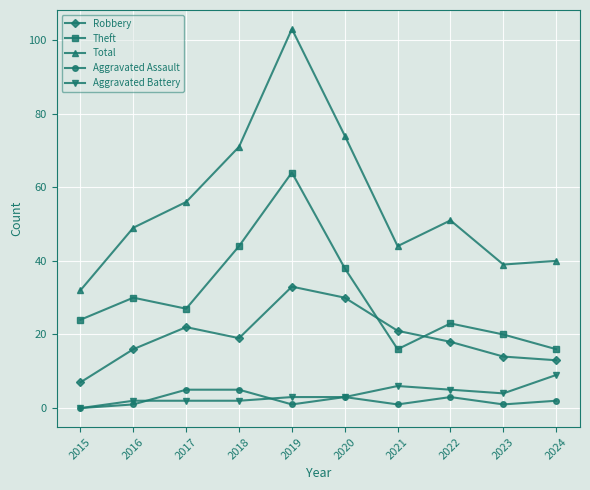

Reading left to right, transcribe all the data shown in this chart.

Robbery: 7	16	22	19	33	30	21	18	14	13
Theft: 24	30	27	44	64	38	16	23	20	16
Total: 32	49	56	71	103	74	44	51	39	40
Aggravated Assault: 0	1	5	5	1	3	1	3	1	2
Aggravated Battery: 0	2	2	2	3	3	6	5	4	9